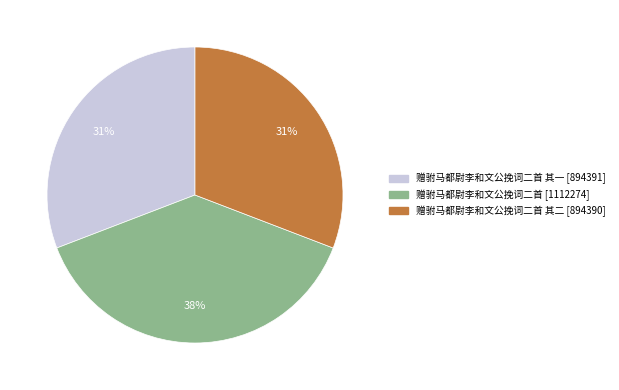

To the nearest percent, what is the average slice percentage?

33%